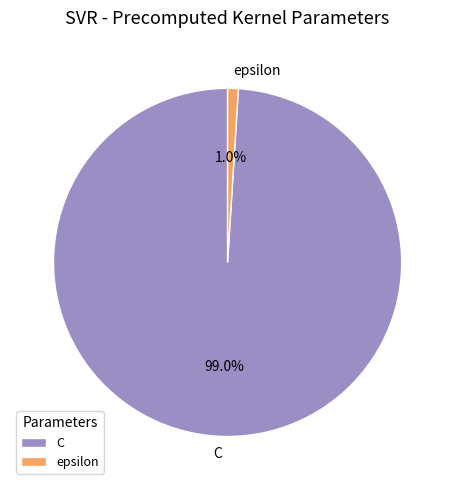

Rank the categories by value from highest to lowest.

C, epsilon